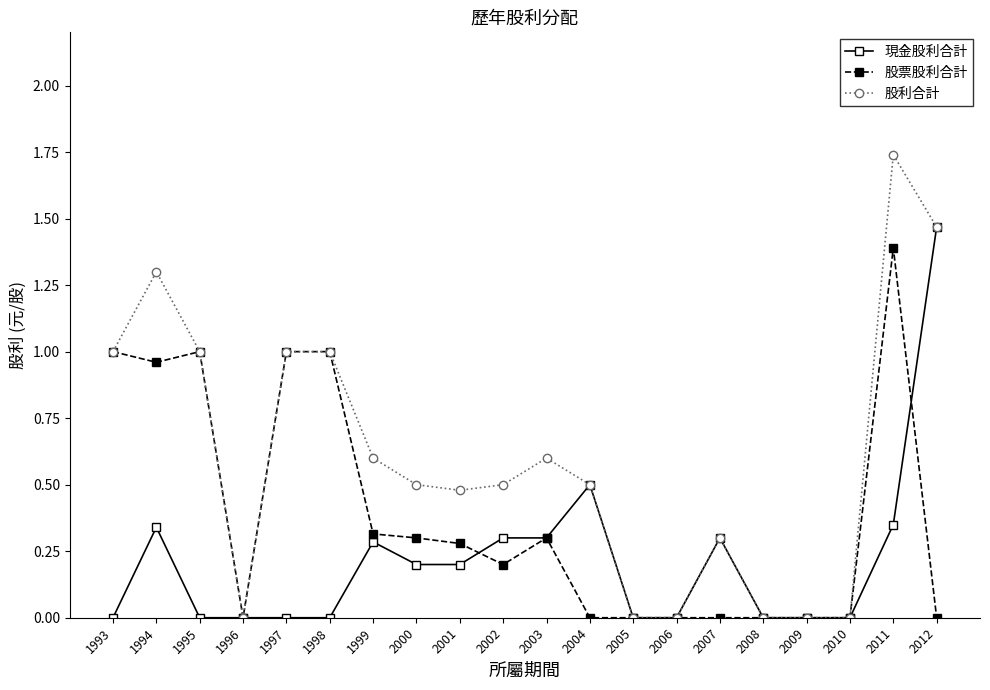

The 股票股利合計 series shows 0.5 at 1999. True or false?

False